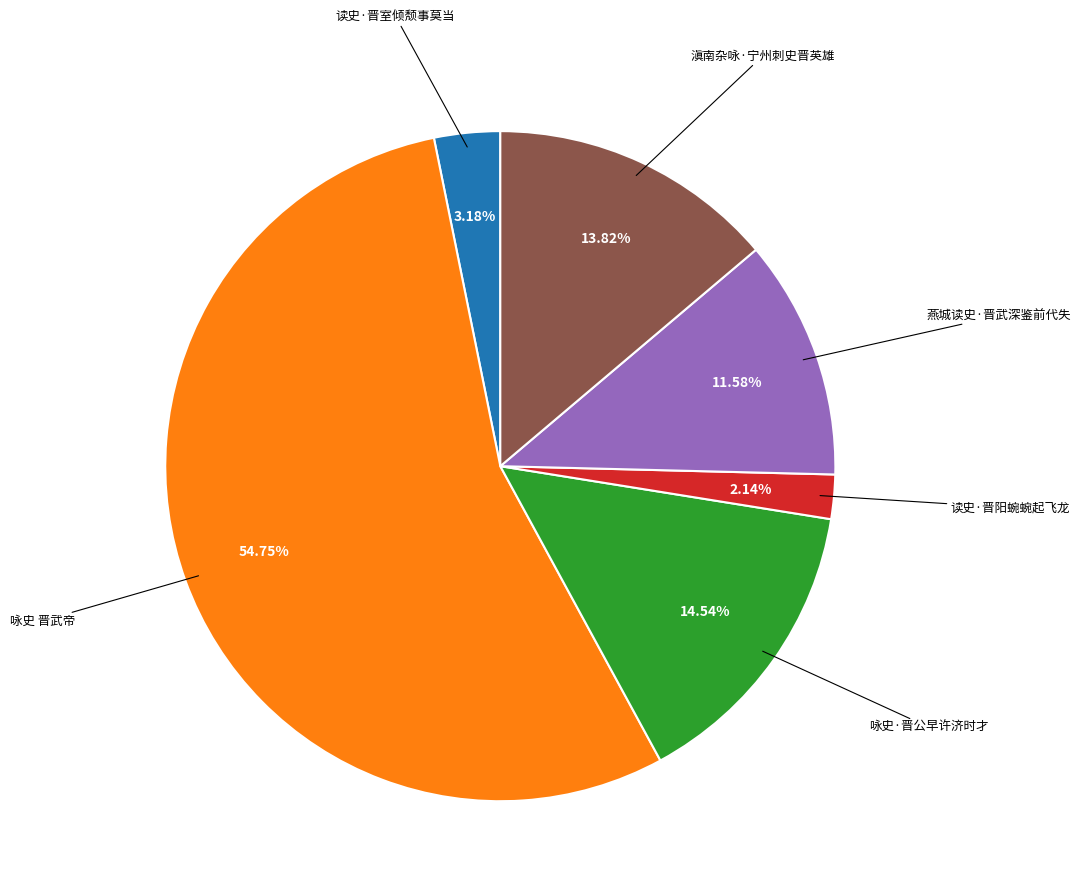

Does any single category account for the majority?

Yes